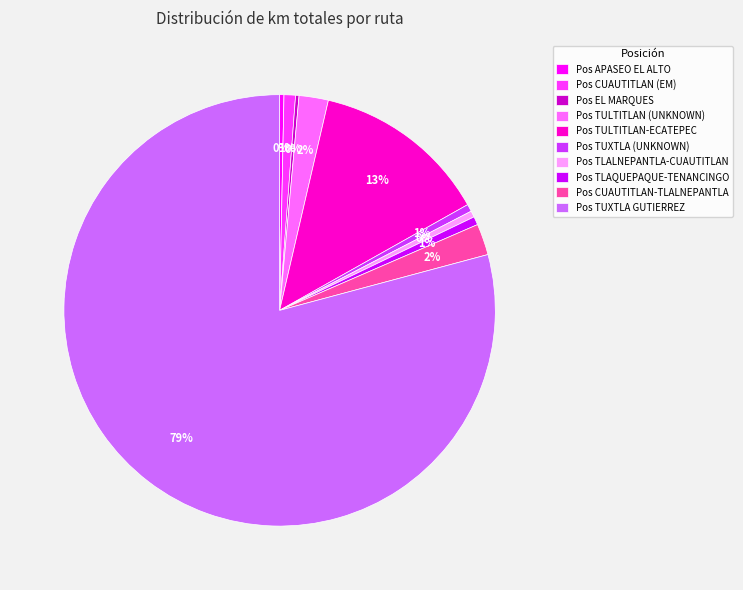

To the nearest percent, what is the average slice percentage?

10%